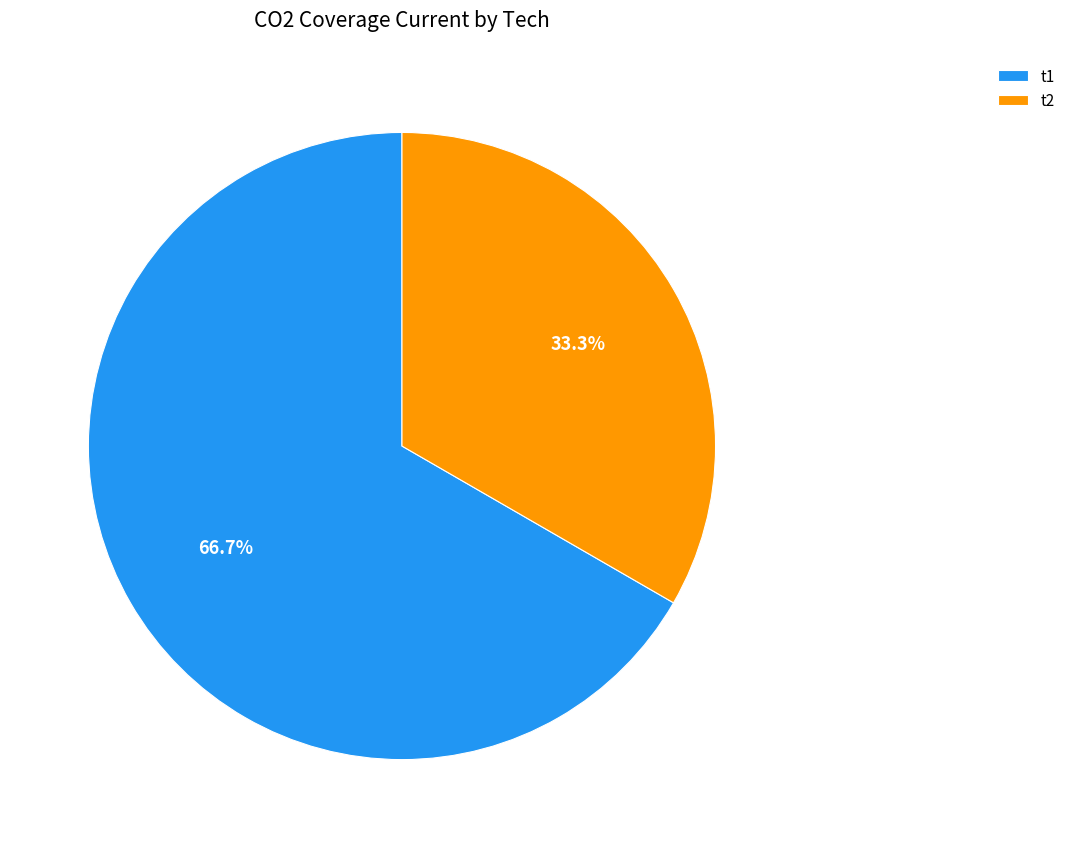

To the nearest percent, what is the average slice percentage?

50%